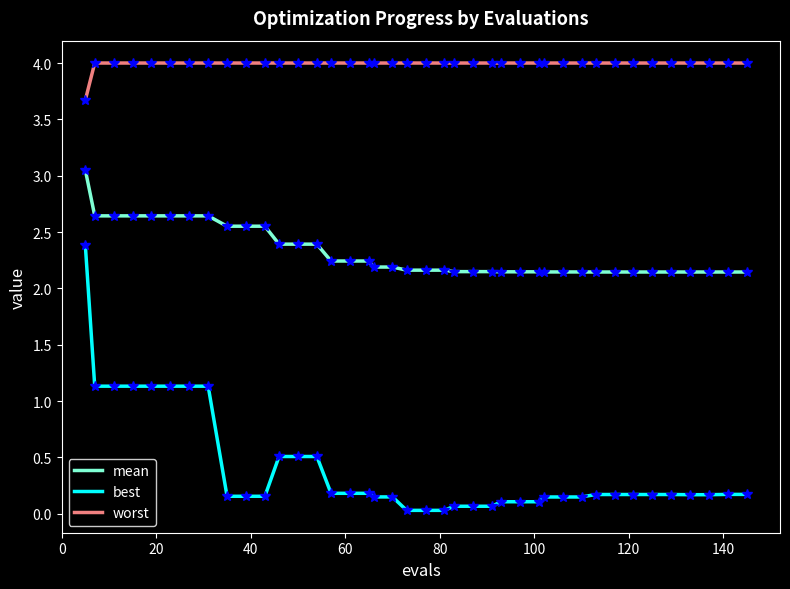

How many lines are shown in the chart?

3